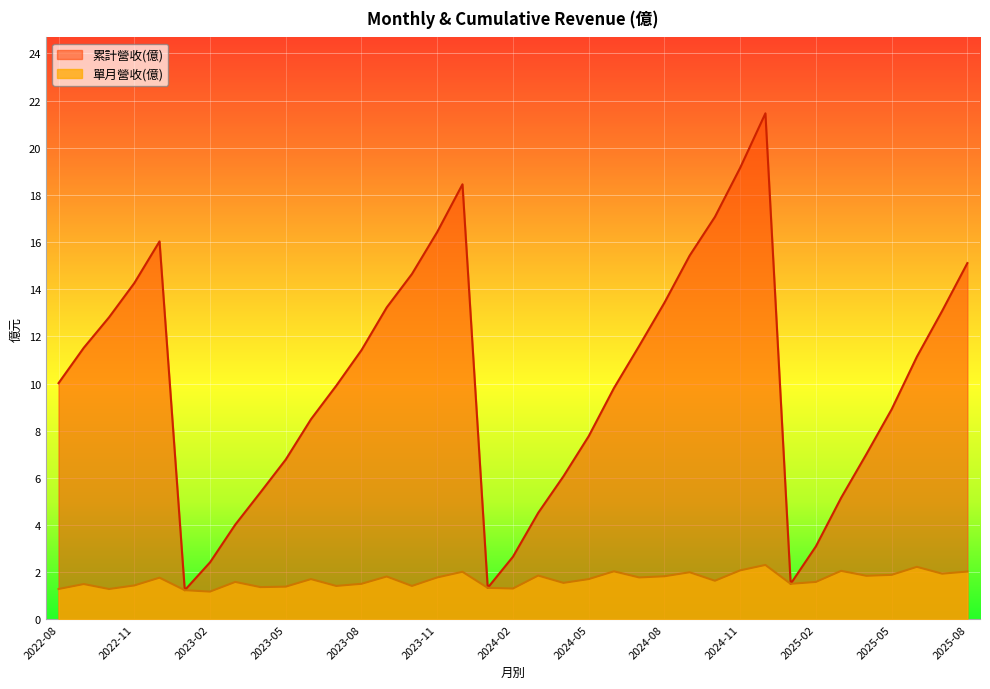

At which category does the chart reach its peak across all series?

2024-12